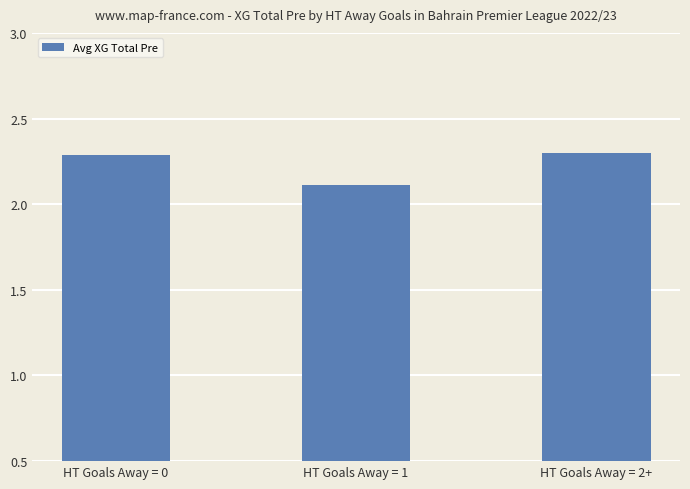

What position from the right is HT Goals Away = 0?

3